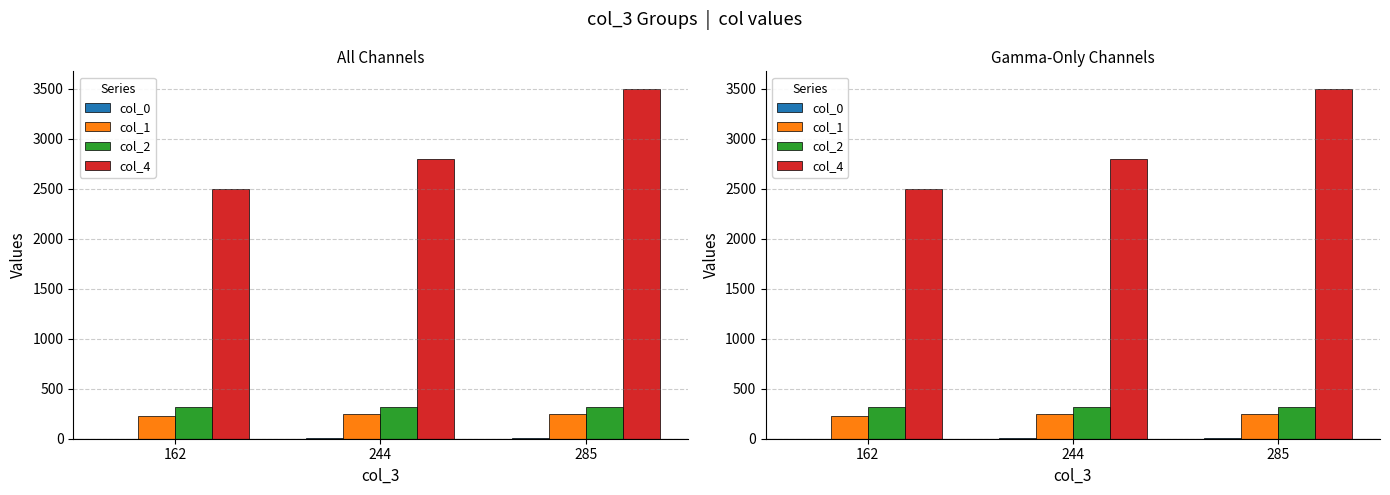

At which label does col_0 first exceed 3?

244